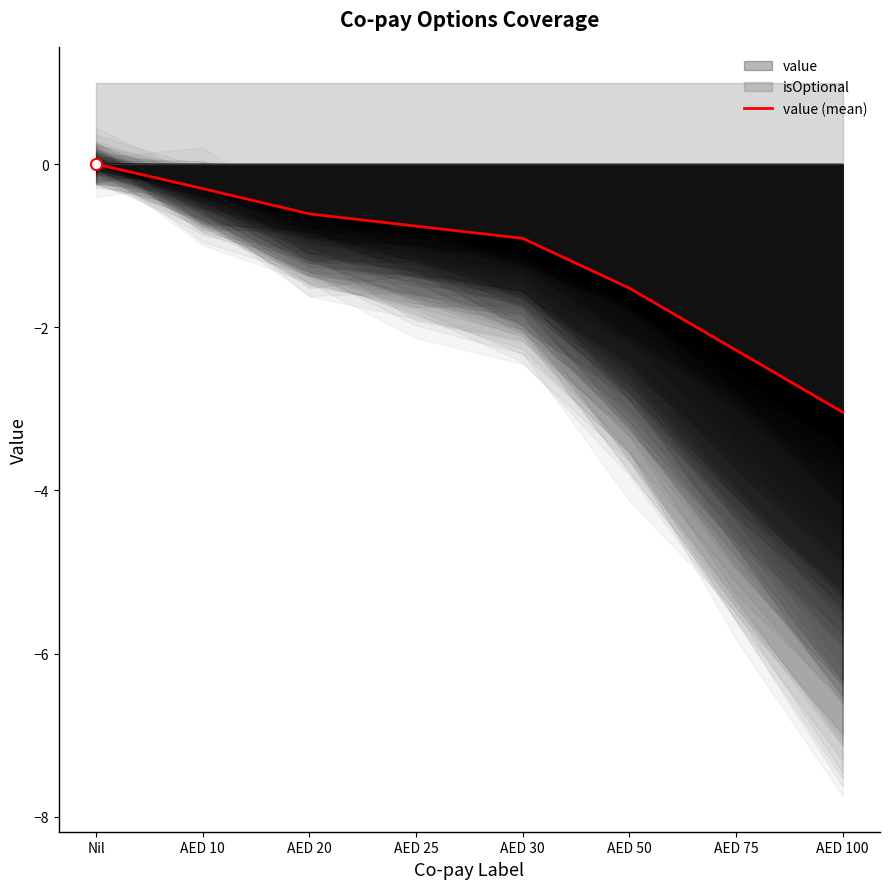

What is the label of the 3rd point from the right?

AED 50